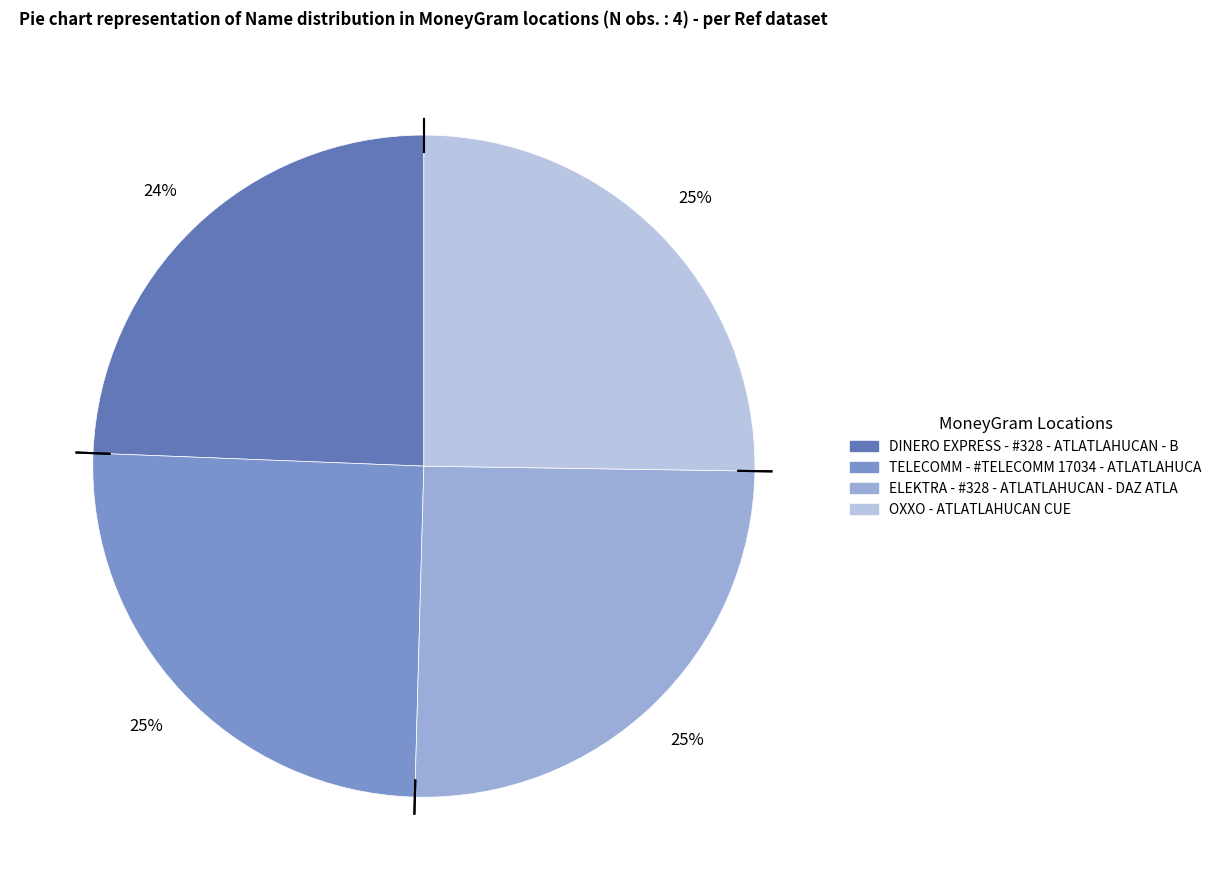

What percentage is the TELECOMM - #TELECOMM 17034 - ATLATLAHUCA slice, to the nearest percent?

25%